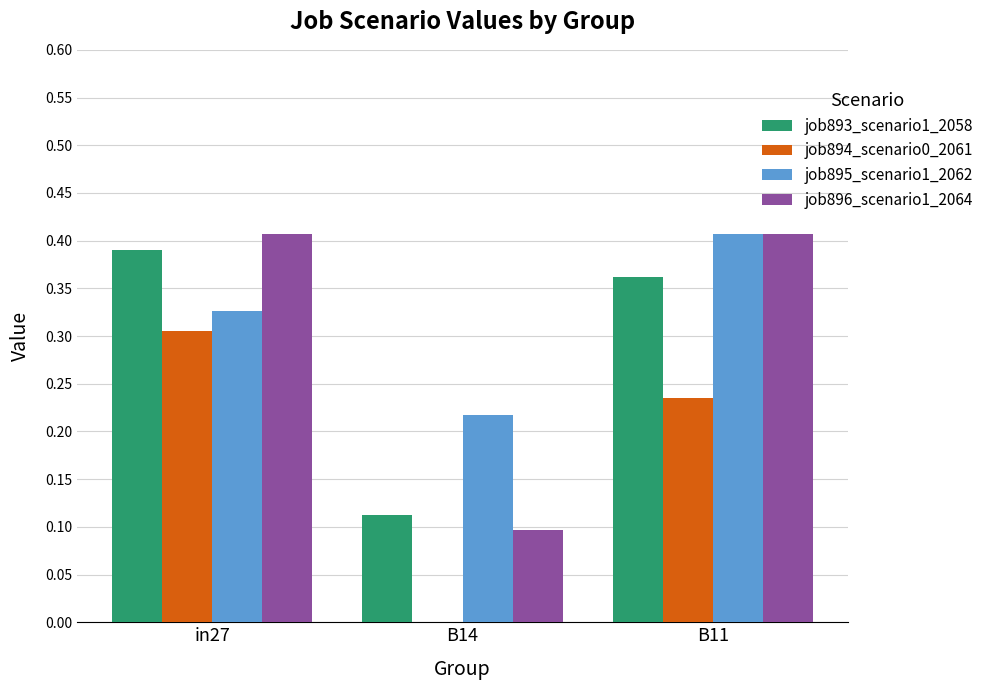

What is the sum of the job895_scenario1_2062 values at B14 and in27?

0.5